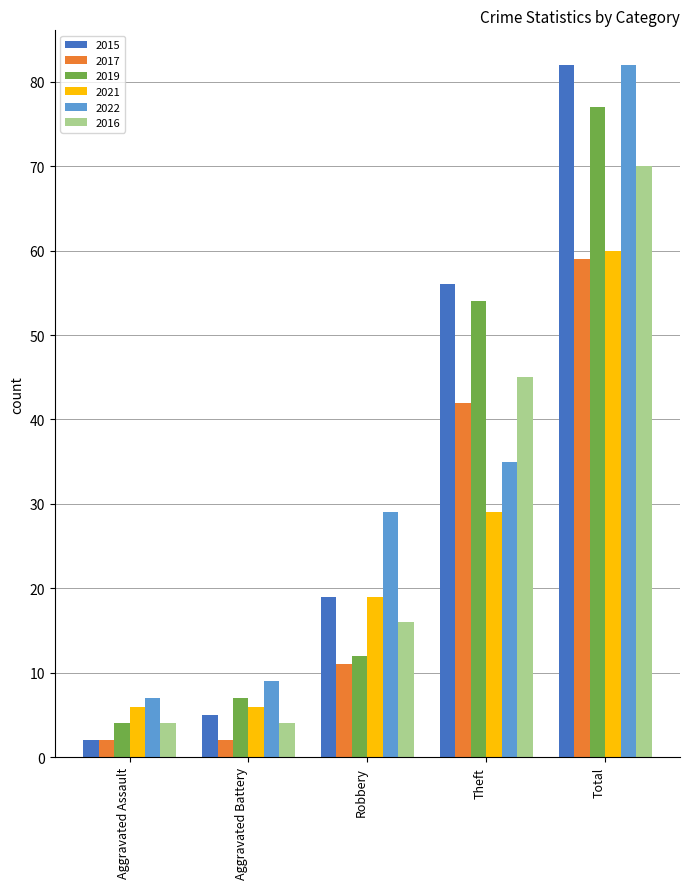

What is the total value across all series at Robbery?

106